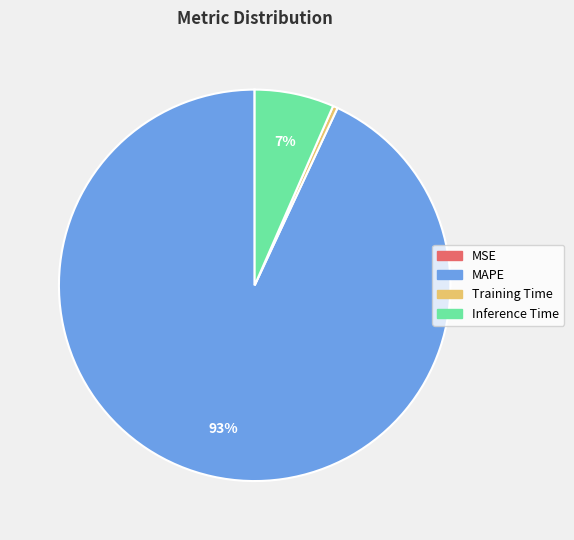

Combined, do Training Time and MAPE account for over 50%?

Yes